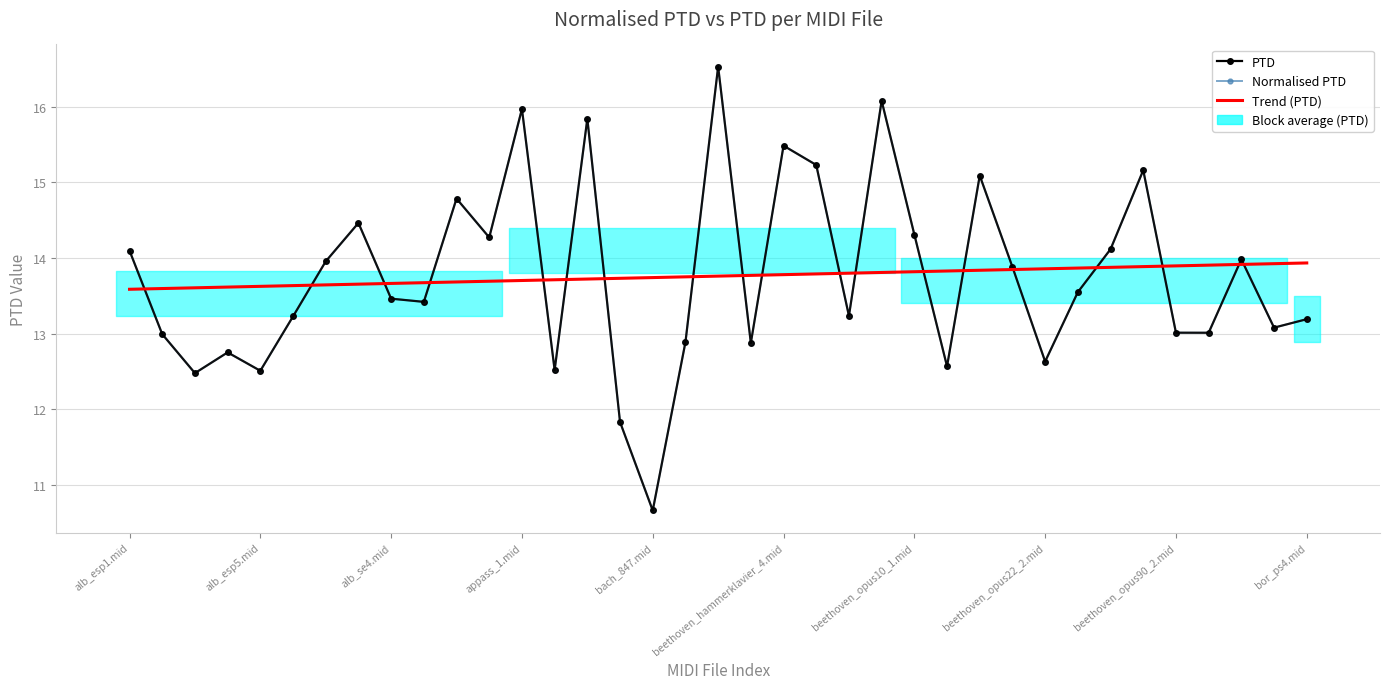

True or false: PTD has a value of 22.8 at 17.

False